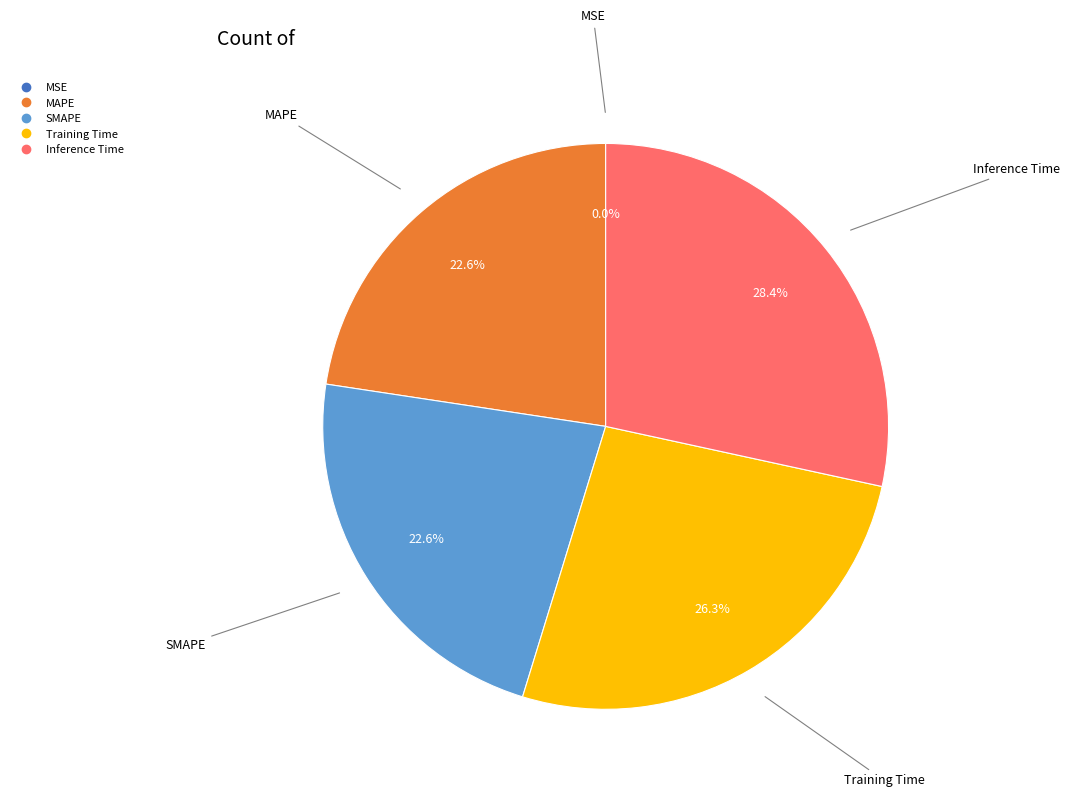

Which slice is the largest?

Inference Time